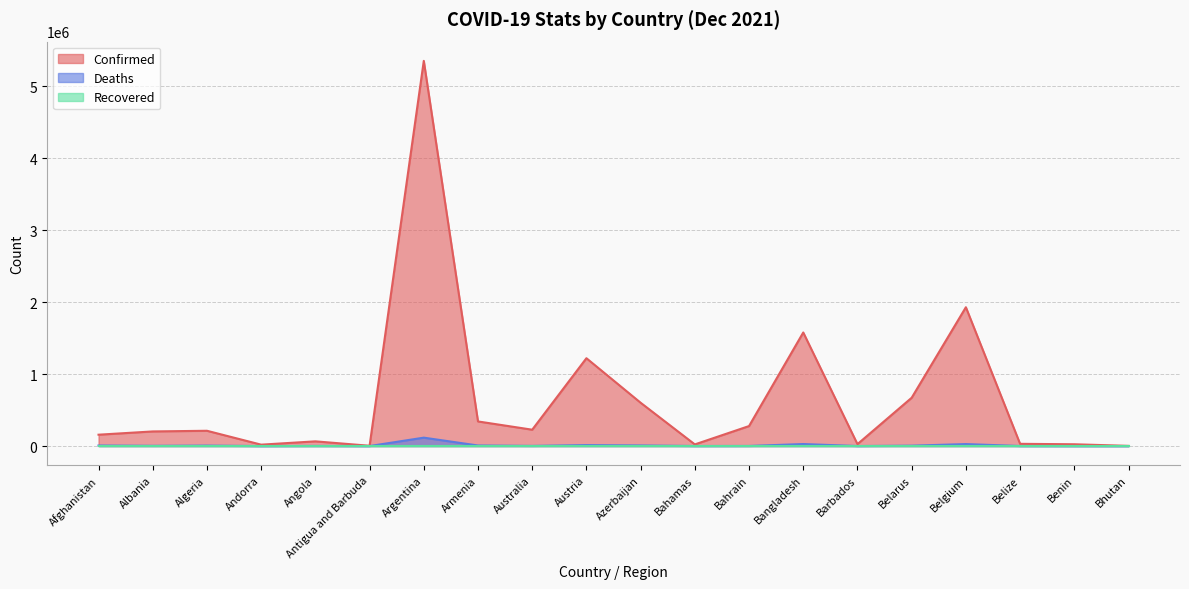

At which category is the sum across all series the highest?

Argentina